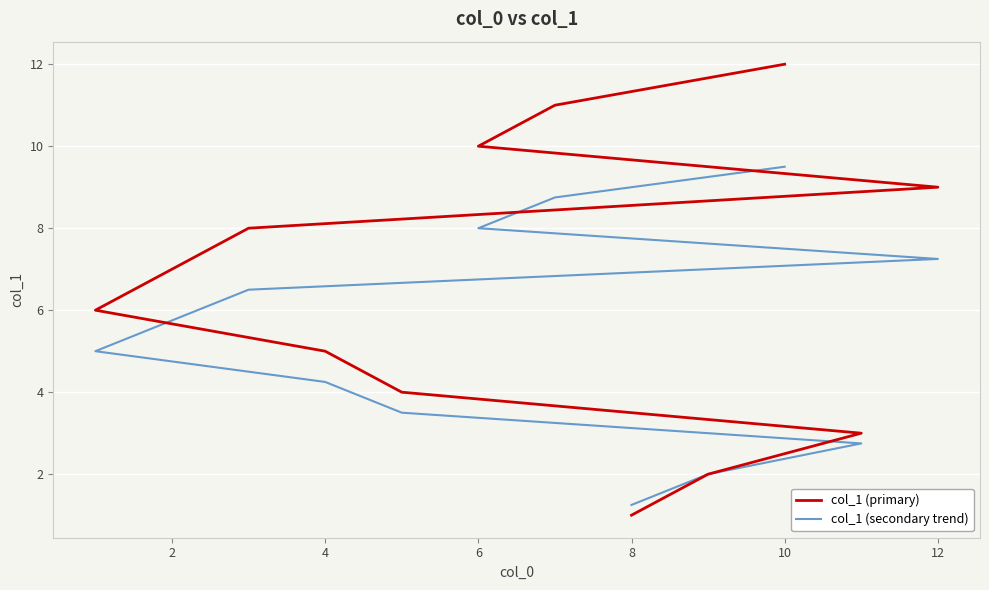

Rank the series at 2 from highest to lowest value.

col_1 (primary), col_1 (secondary trend)